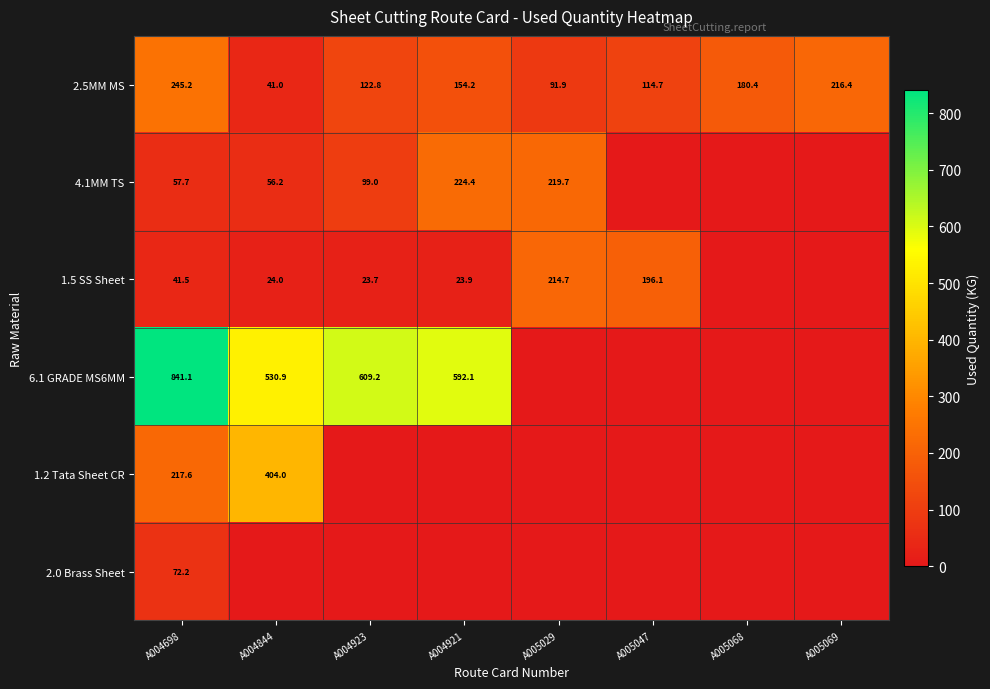

True or false: 2.5MM MS has a value of 180.4 at A005068.

True